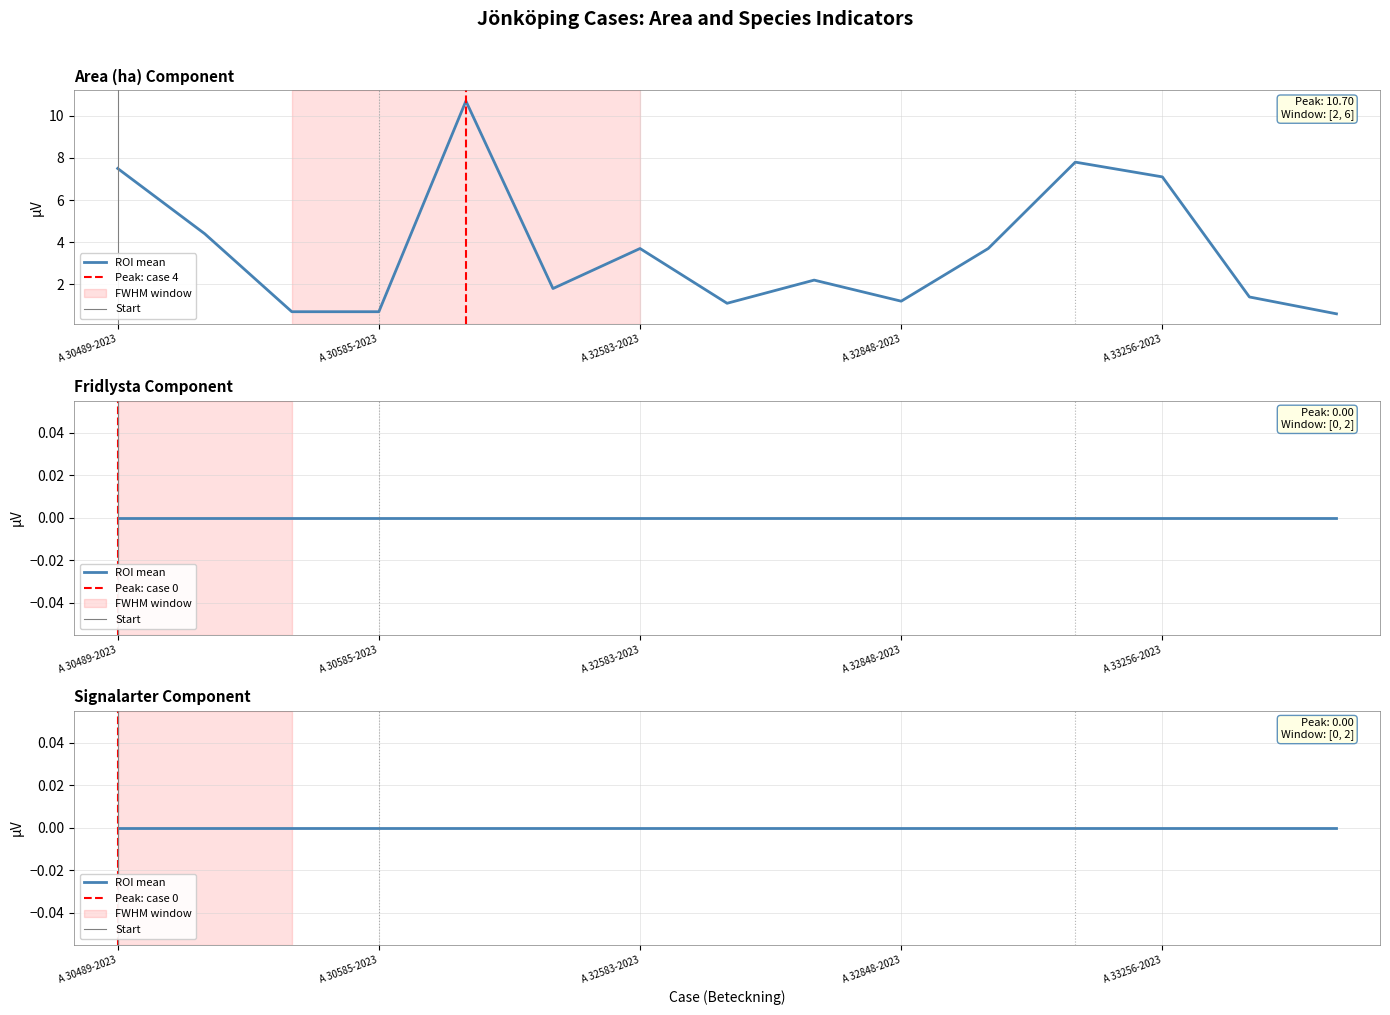

What is the maximum value shown in the chart?

10.7